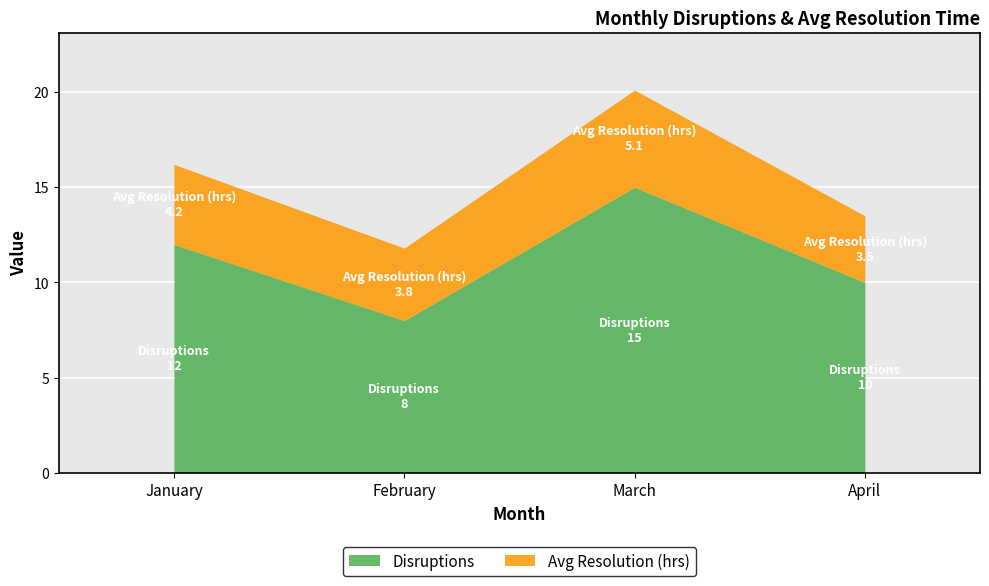

List the labels in order of Disruptions value, largest first.

March, January, April, February